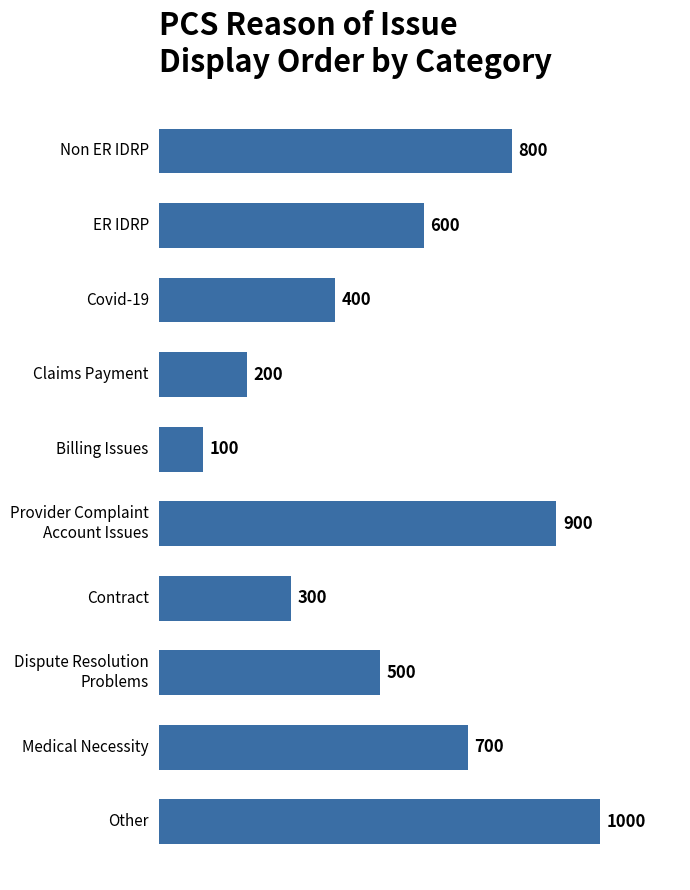

How many distinct data groups are displayed?

1